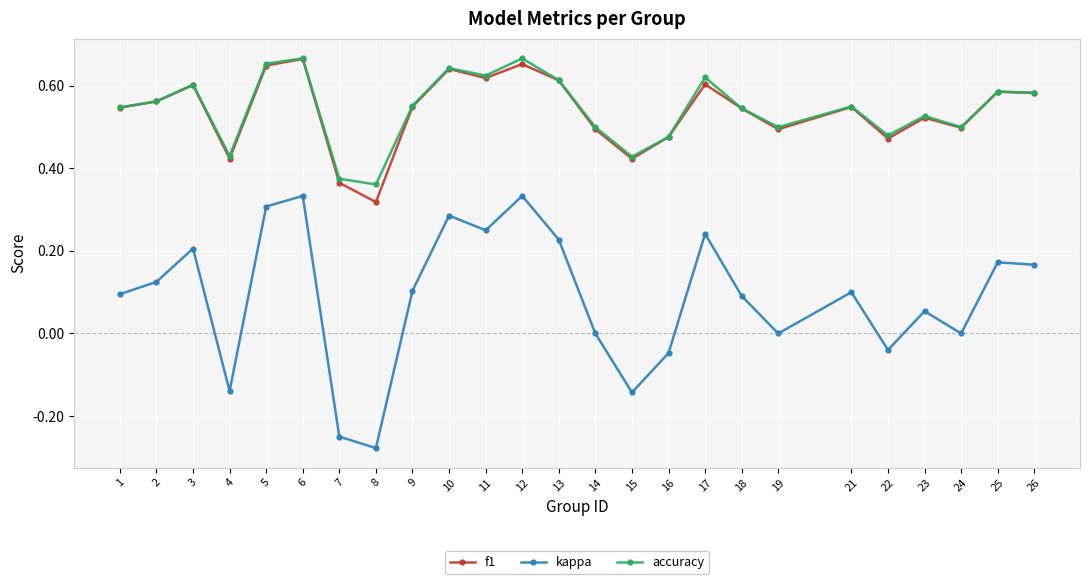

How many distinct data groups are displayed?

3